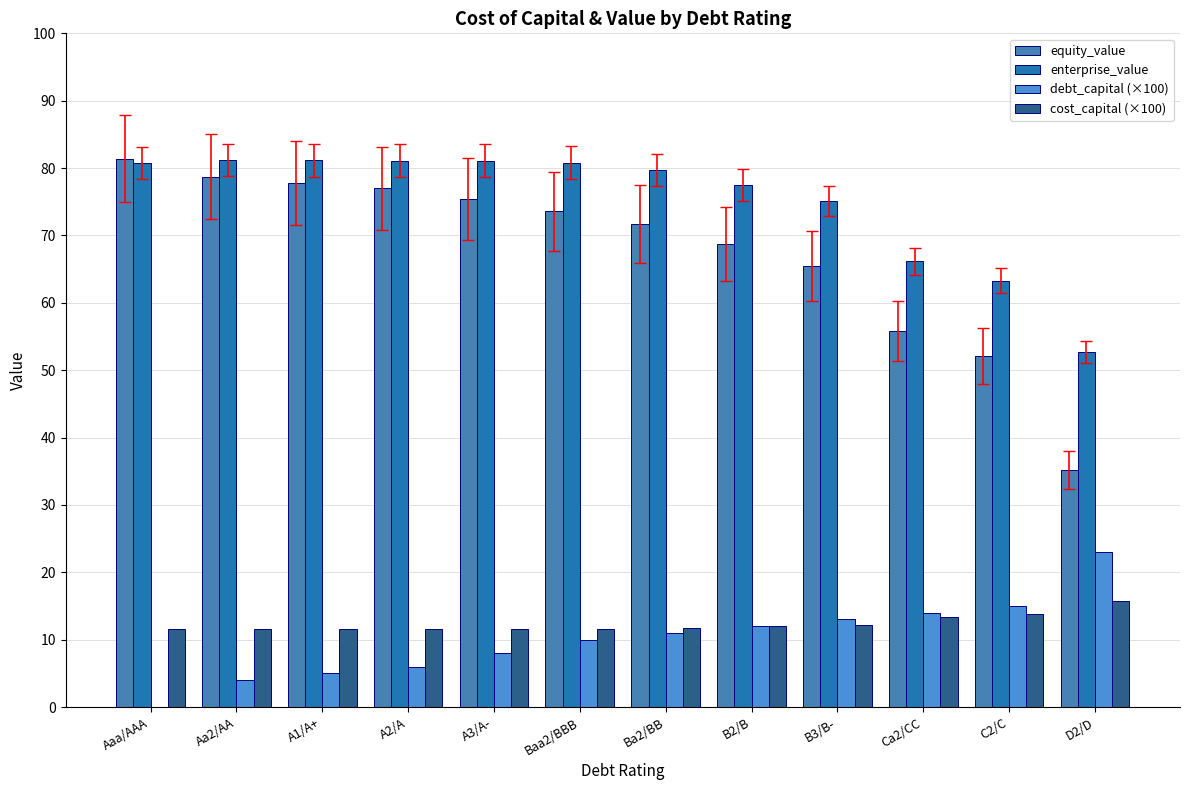

What are all the series names shown in the legend?

equity_value, enterprise_value, debt_capital (×100), cost_capital (×100)